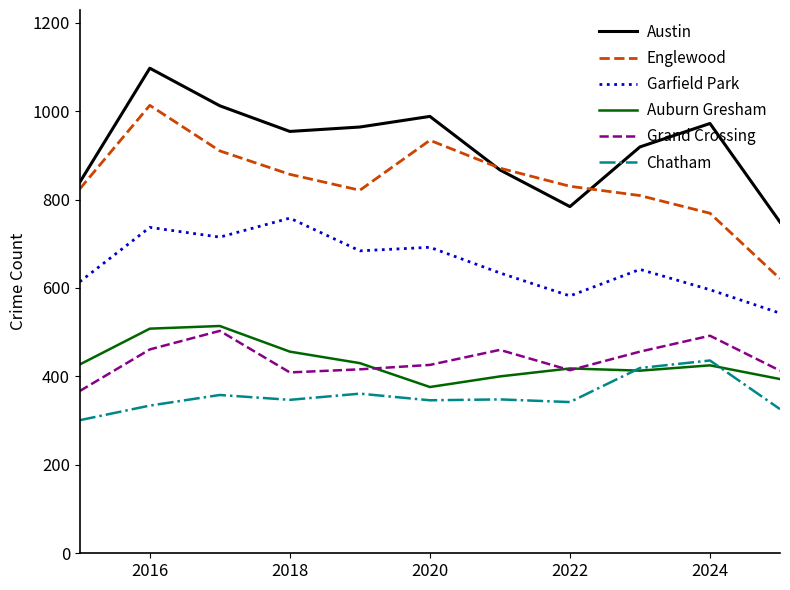

How many lines are shown in the chart?

6